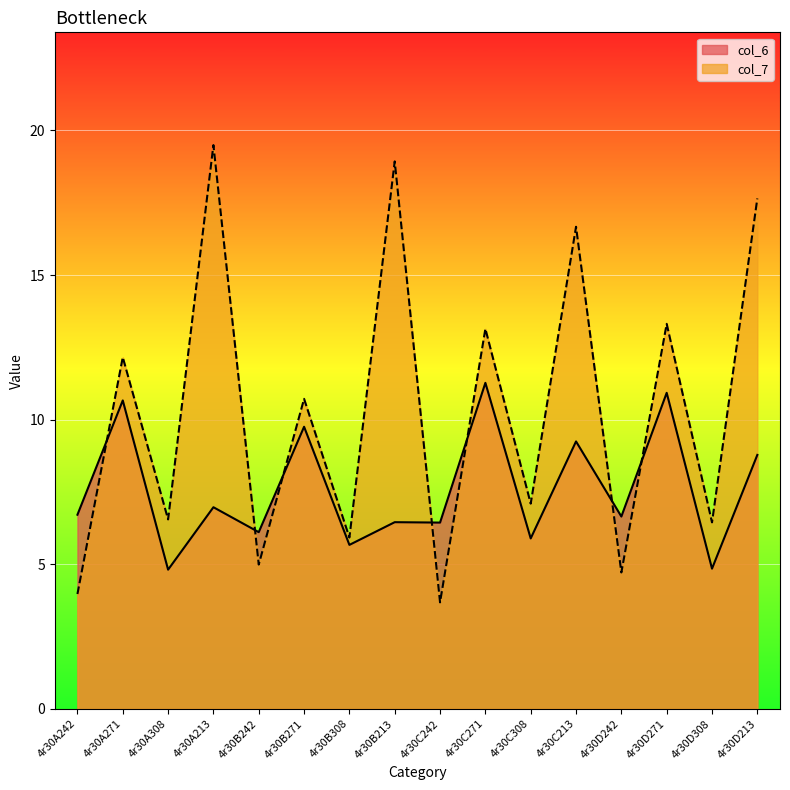

What is the total value across all series at 4r30A242?

10.7